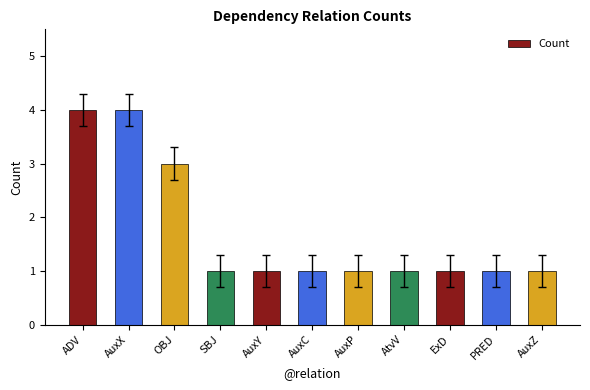

What is the label of the 8th bar from the left?

AtvV